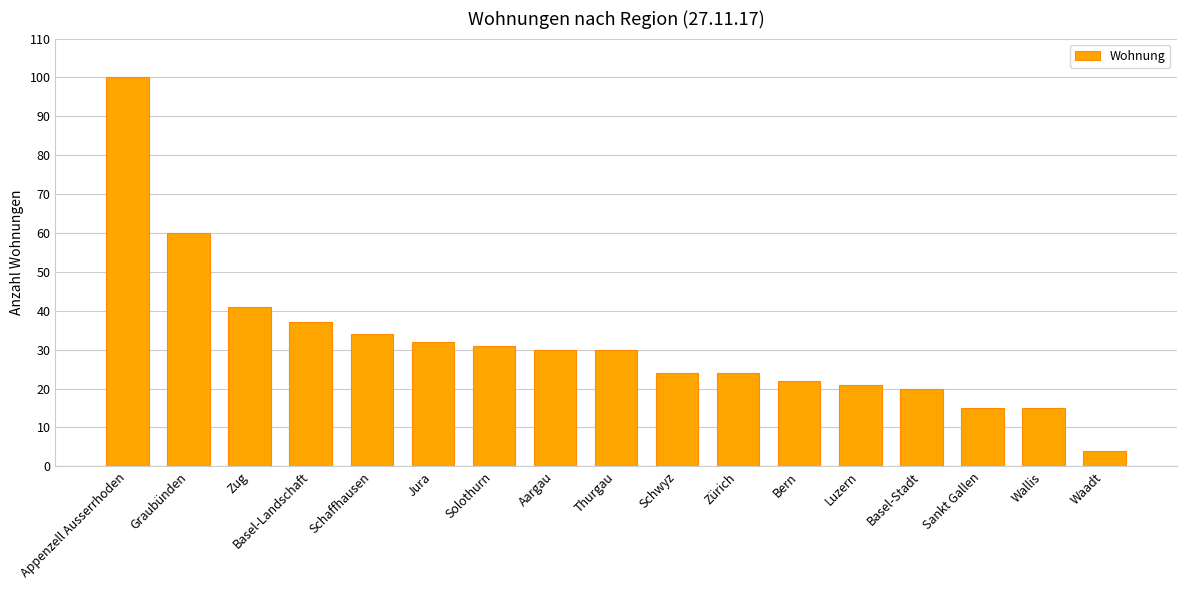

Between Aargau and Zürich, which is larger?

Aargau